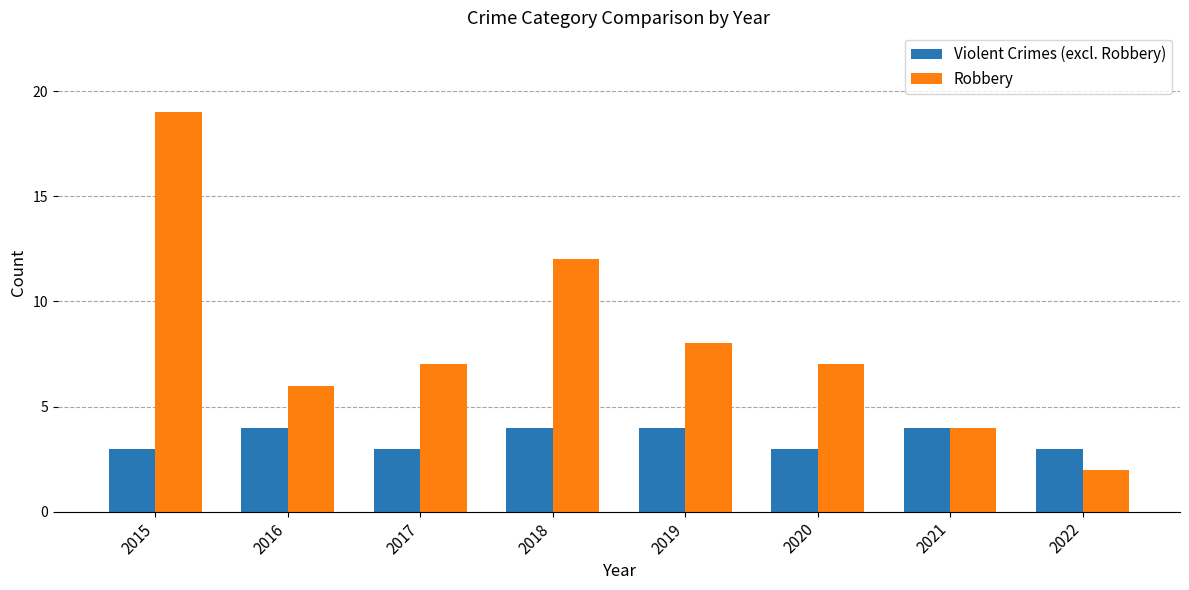

Reading right to left, extract all data points from this chart.

Violent Crimes (excl. Robbery): 3	4	3	4	4	3	4	3
Robbery: 2	4	7	8	12	7	6	19